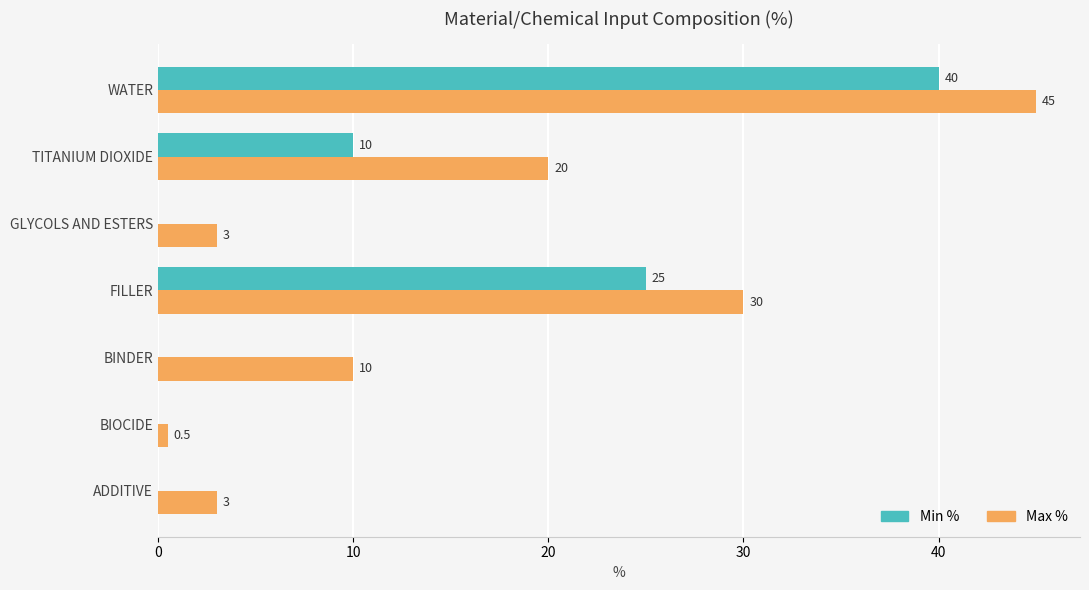

How many categories are shown in the chart?

7